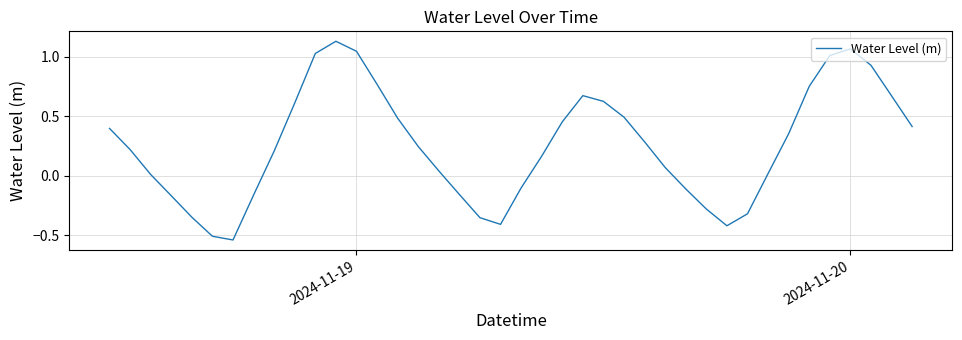

How many lines are shown in the chart?

1